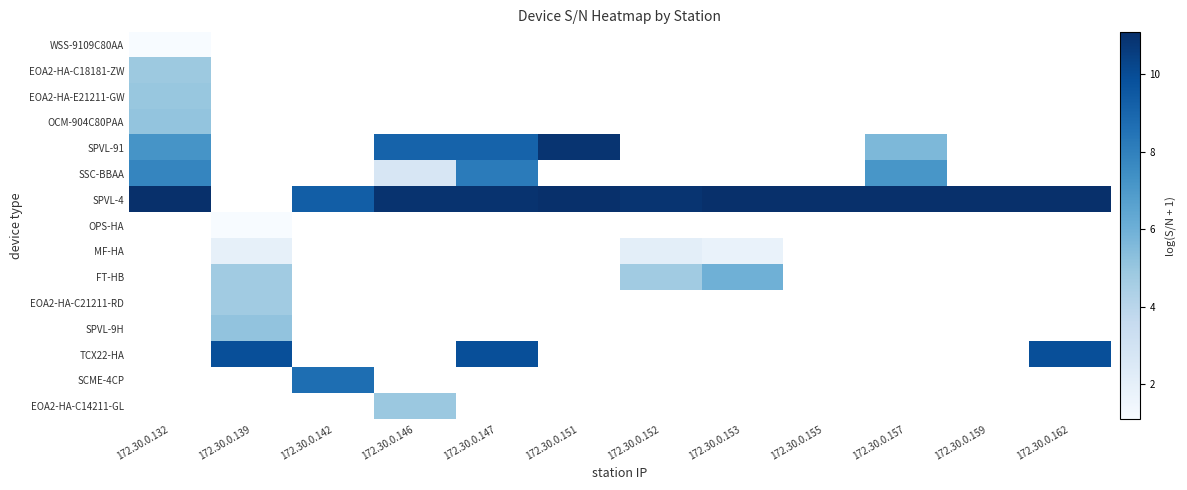

At 172.30.0.139, list the series in order from largest to smallest.

TCX22-HA, SCME-4CP, EOA2-HA-C14211-GL, SPVL-9H, EOA2-HA-C21211-RD, FT-HB, MF-HA, WSS-9109C80AA, EOA2-HA-C18181-ZW, EOA2-HA-E21211-GW, OCM-904C80PAA, SPVL-91, SSC-BBAA, SPVL-4, OPS-HA